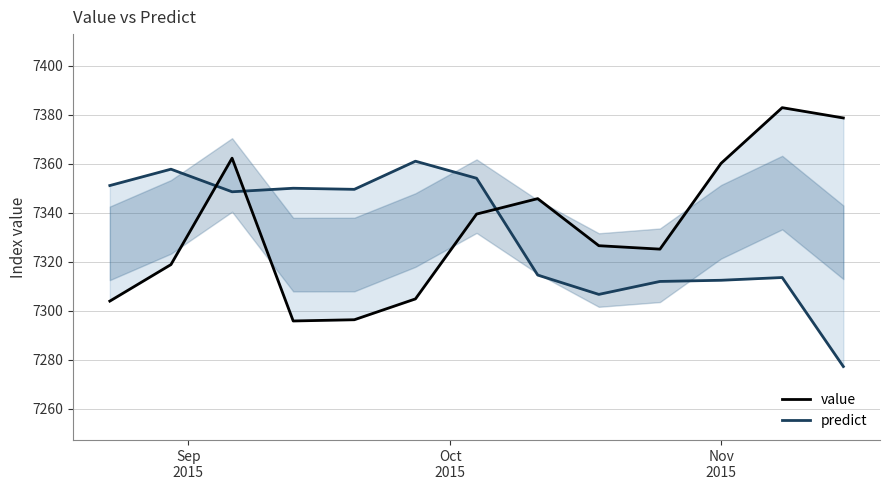

In value, how many points are higher than both neighbors (excluding endpoints)?

3